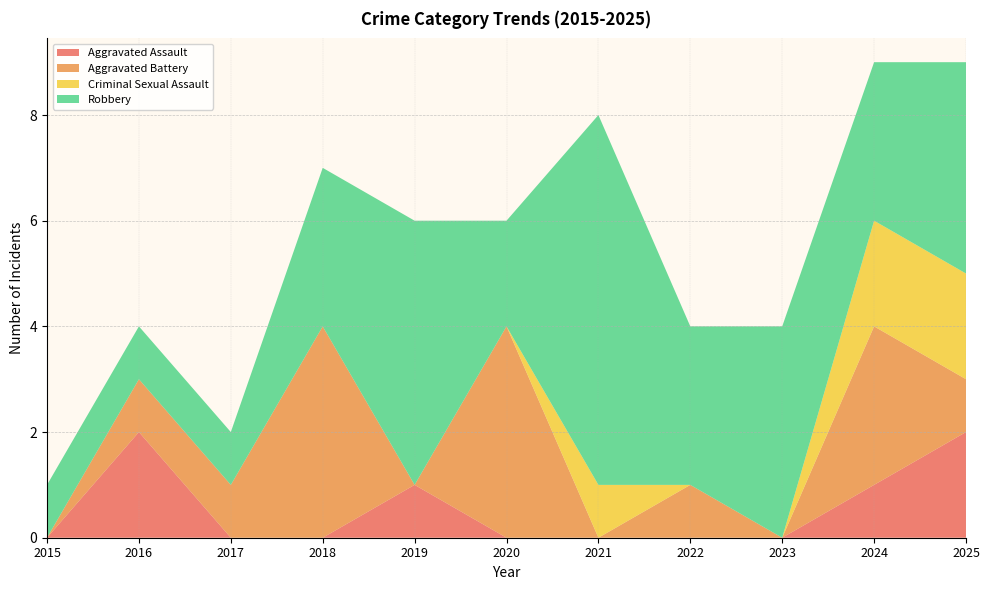

Reading left to right, extract all data points from this chart.

Aggravated Assault: 0	2	0	0	1	0	0	0	0	1	2
Aggravated Battery: 0	1	1	4	0	4	0	1	0	3	1
Criminal Sexual Assault: 0	0	0	0	0	0	1	0	0	2	2
Robbery: 1	1	1	3	5	2	7	3	4	3	4